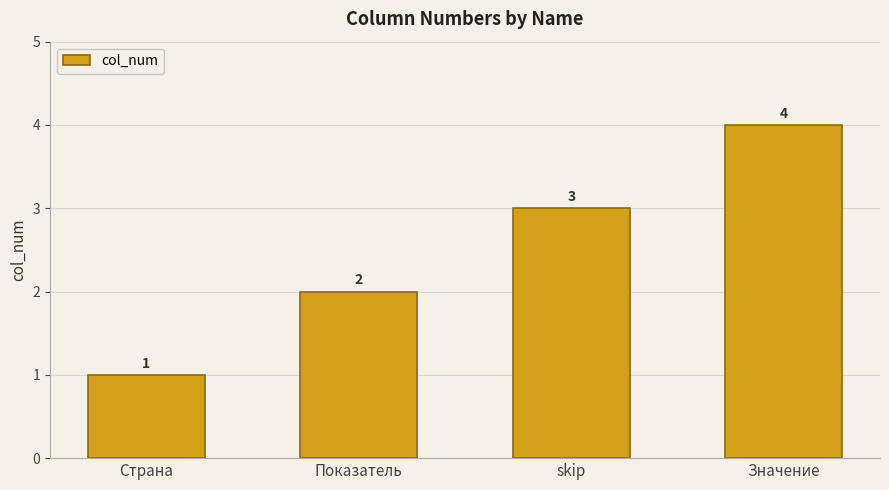

True or false: the data shows 2 at Показатель.

True